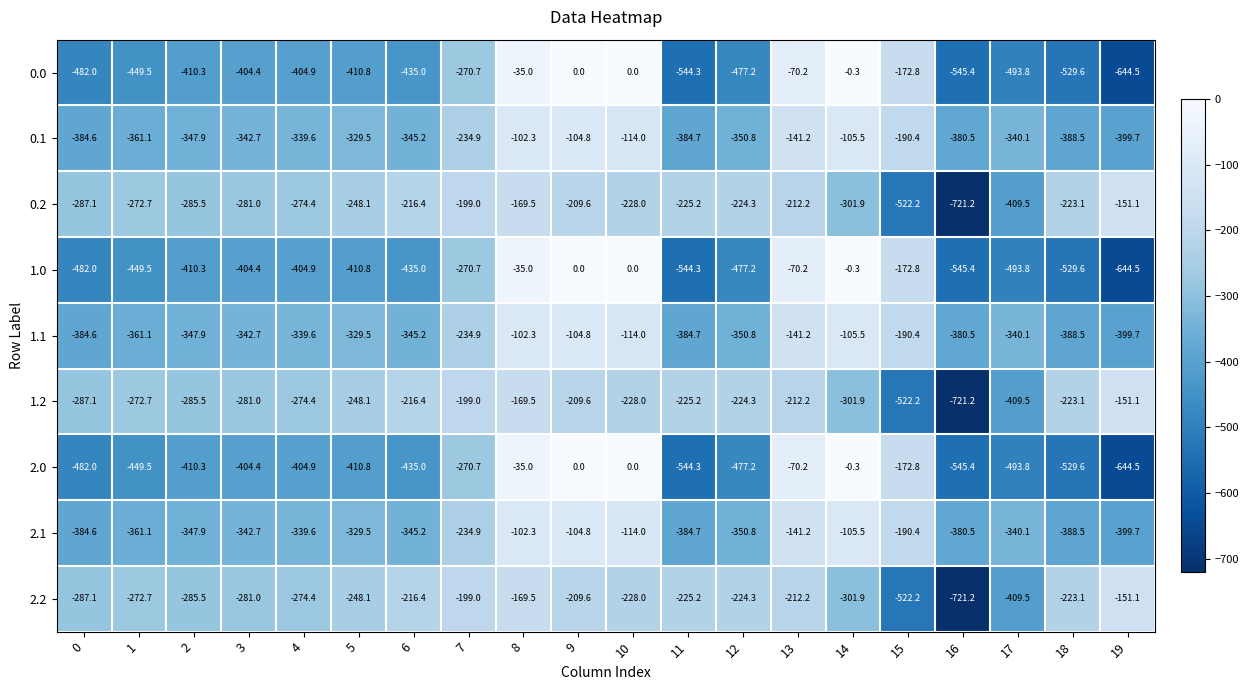

True or false: 0.0 has a value of -58.0 at 8.

False